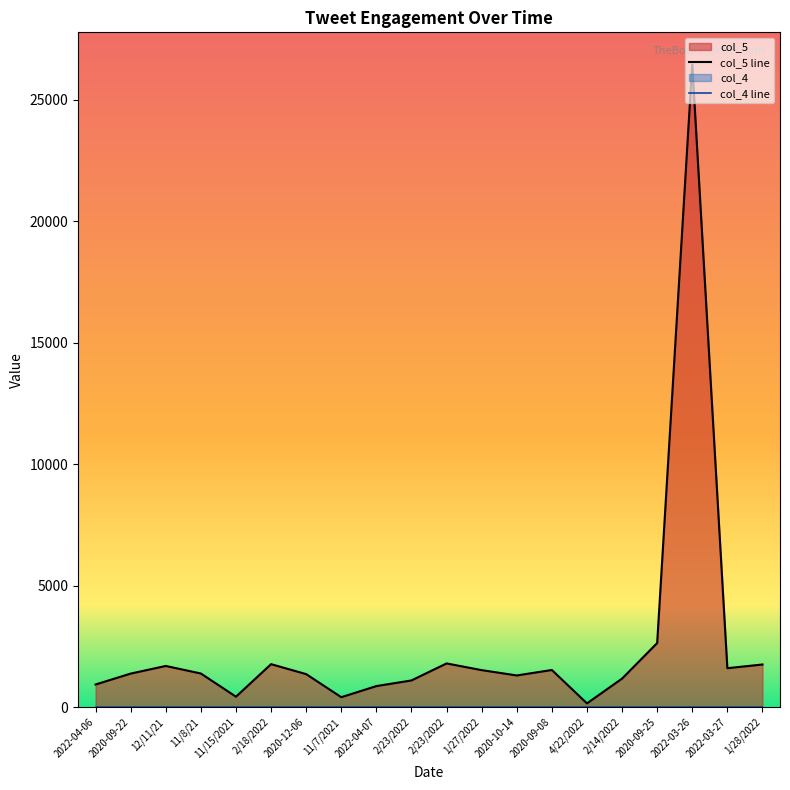

Reading left to right, extract all data points from this chart.

2022-04-06=933	2020-09-22=1382	12/11/21=1696	11/8/21=1385	11/15/2021=431	2/18/2022=1770	2020-12-06=1360	11/7/2021=410	2022-04-07=867	2/23/2022=1100	2/23/2022=1800	1/27/2022=1524	2020-10-14=1305	2020-09-08=1530	4/22/2022=155	2/14/2022=1176	2020-09-25=2639	2022-03-26=26460	2022-03-27=1604	1/28/2022=1756